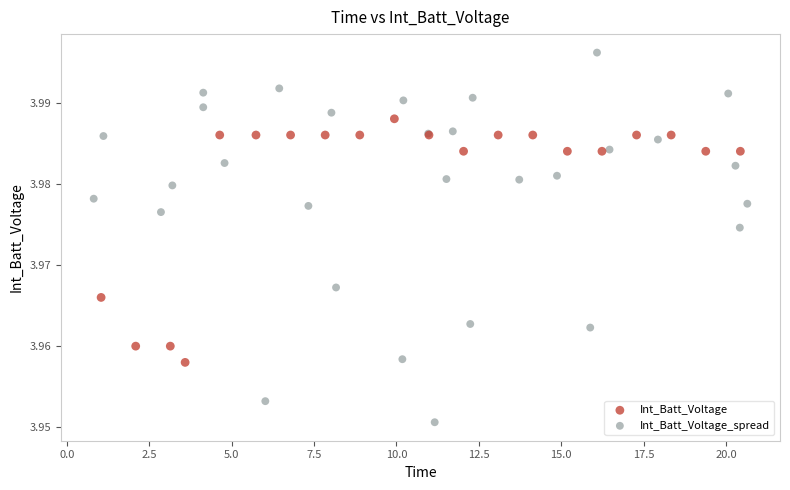

Which series reaches the maximum Y coordinate?

Int_Batt_Voltage_spread